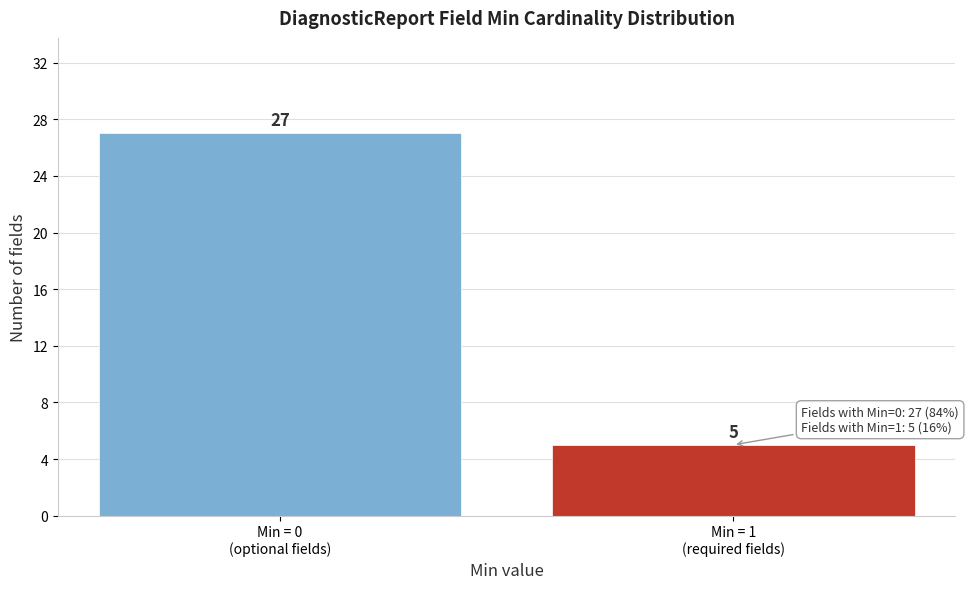

Reading left to right, extract all data points from this chart.

27	5